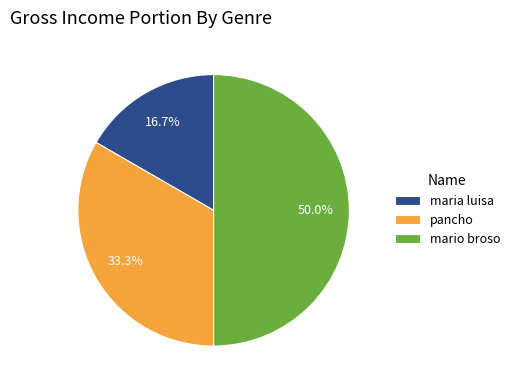

Between pancho and mario broso, which is larger?

mario broso